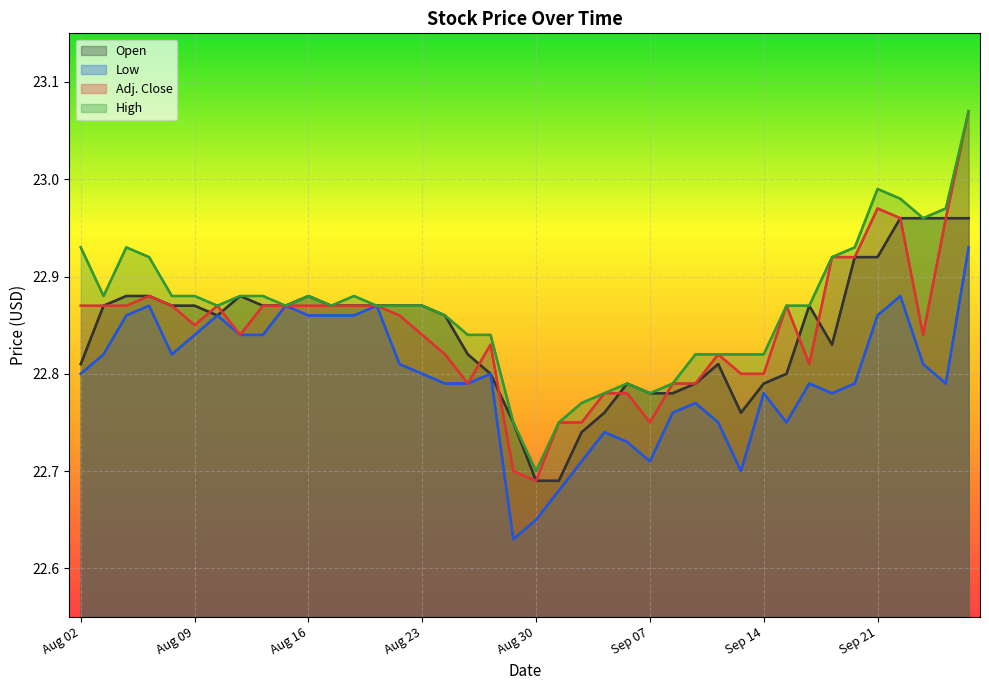

The value of High at 38 is 23.0. True or false?

True